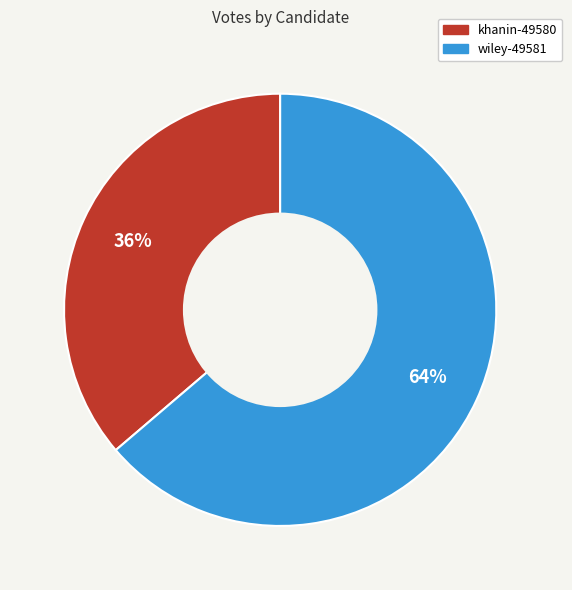

Is it true that wiley-49581 is 70% of the pie?

False